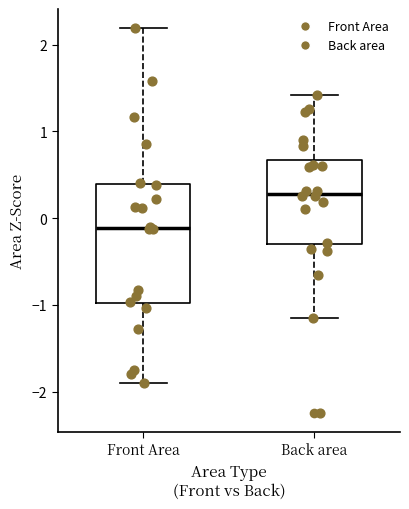

Reading left to right, read every box against the y-axis: the position of its median line, the range the box covers, and the ends of its whiskers. The values are not printed on the chart, so give them approximately, as read against the axis.

Front Area: median -0.1, box -1.0 to 0.4, whiskers -1.9 to 2.2
Back area: median 0.3, box -0.3 to 0.7, whiskers -1.2 to 1.4